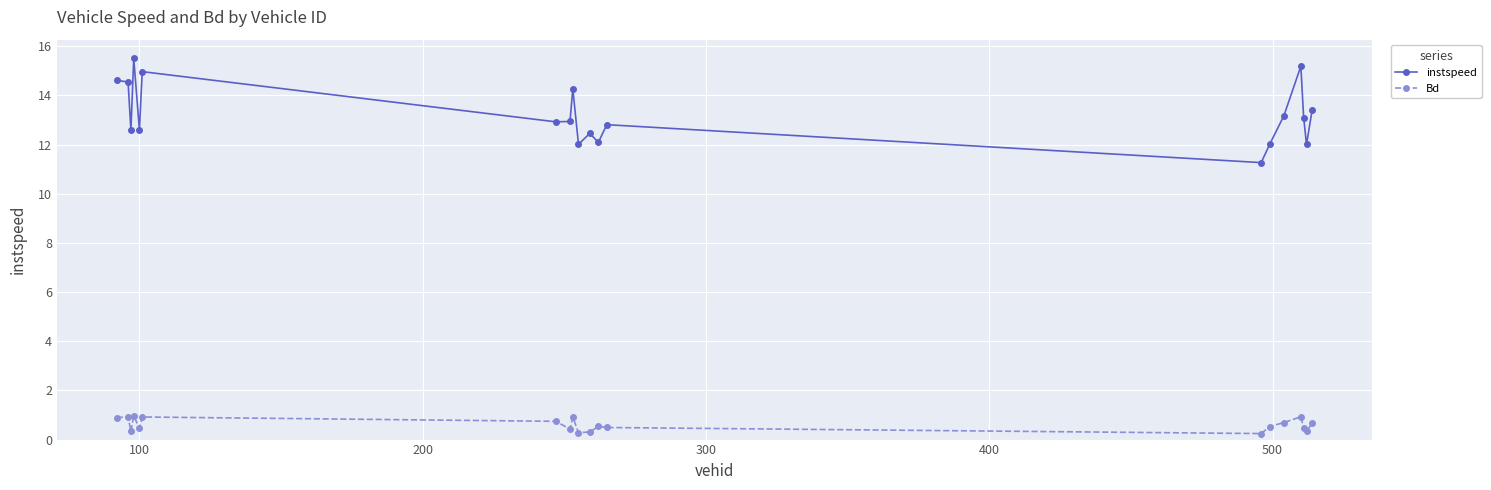

Which series has the largest total across all categories?

instspeed